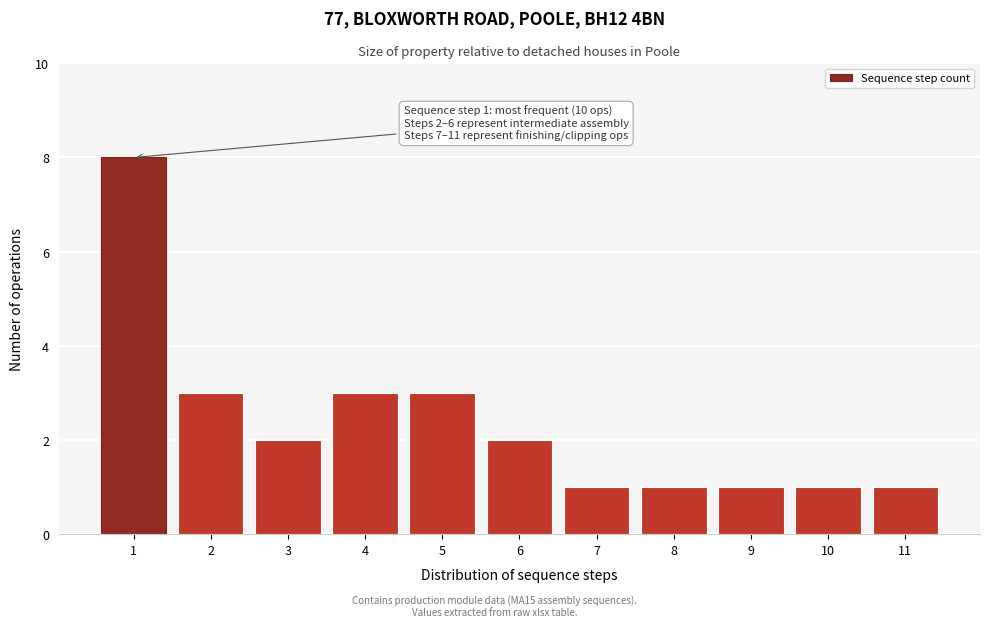

Over which range of the x-axis is the bar tallest?

0.5 to 1.5